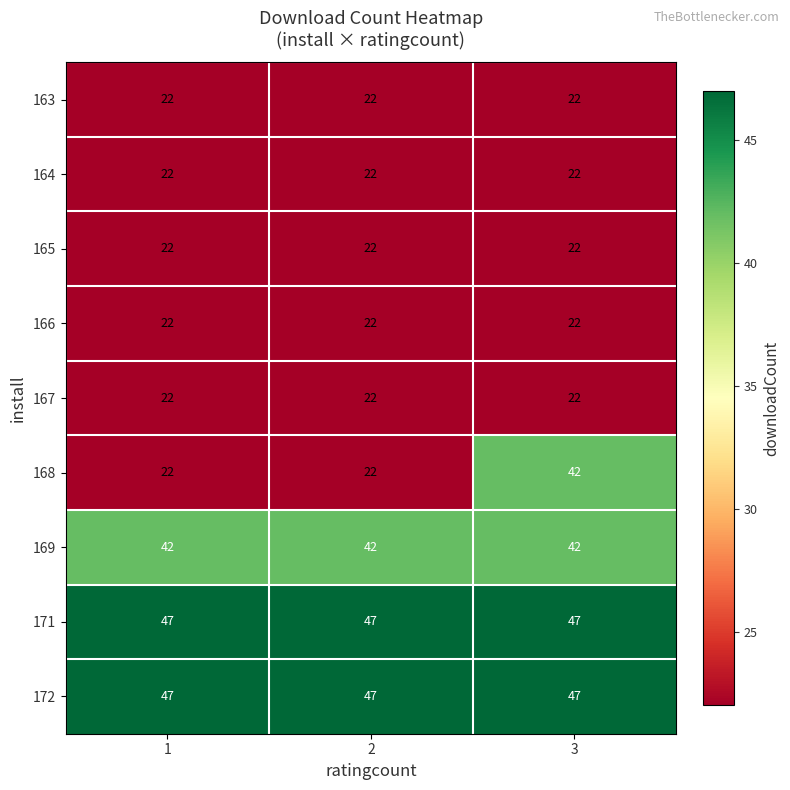

Which series has the widest spread of values?

168